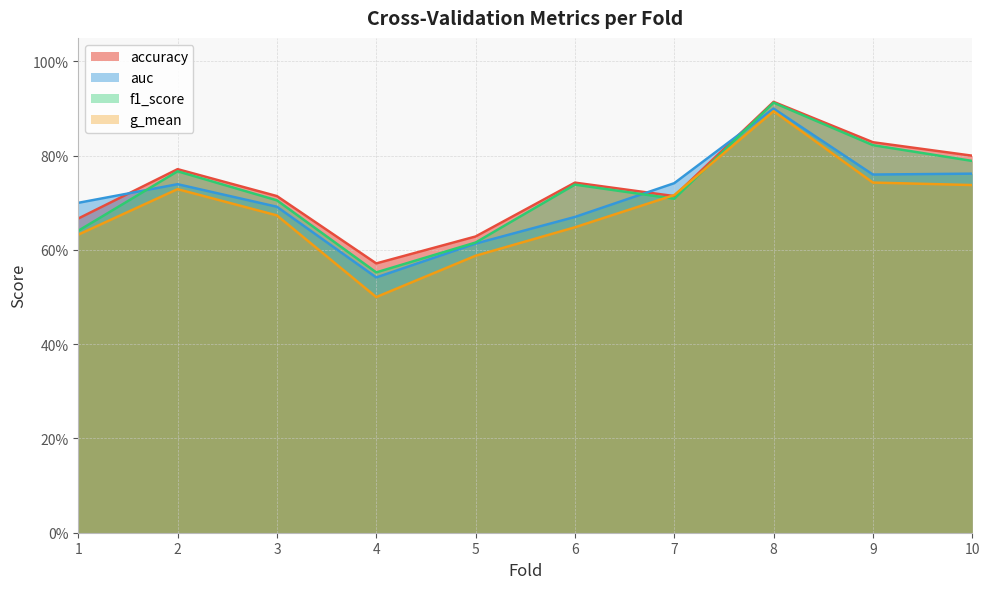

Reading right to left, list all the values displayed in this chart.

accuracy: 10=0.8	9=0.8	8=0.9	7=0.7	6=0.7	5=0.6	4=0.6	3=0.7	2=0.8	1=0.7
auc: 10=0.8	9=0.8	8=0.9	7=0.7	6=0.7	5=0.6	4=0.5	3=0.7	2=0.7	1=0.7
f1_score: 10=0.8	9=0.8	8=0.9	7=0.7	6=0.7	5=0.6	4=0.6	3=0.7	2=0.8	1=0.6
g_mean: 10=0.7	9=0.7	8=0.9	7=0.7	6=0.6	5=0.6	4=0.5	3=0.7	2=0.7	1=0.6